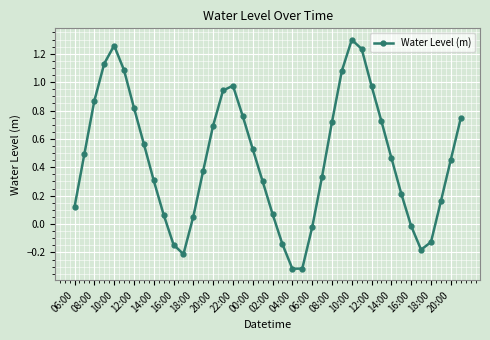

What is the difference between the maximum and minimum values?

1.6